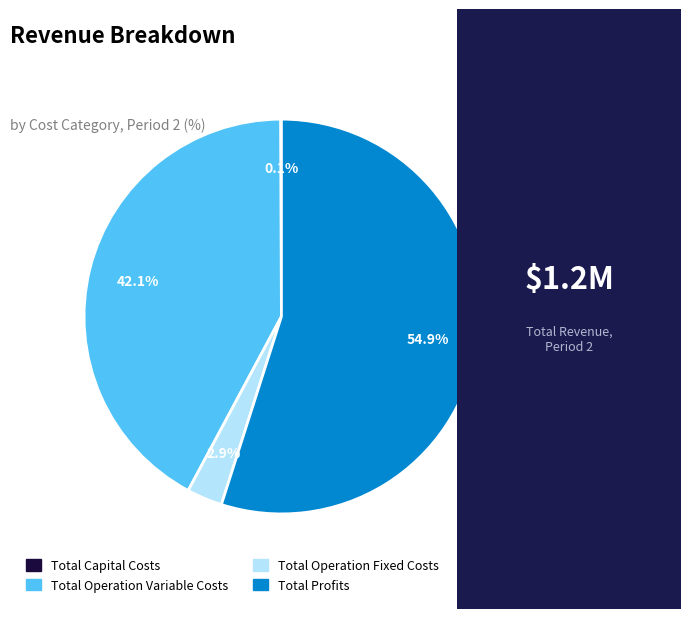

Which slice is the largest?

Total Profits